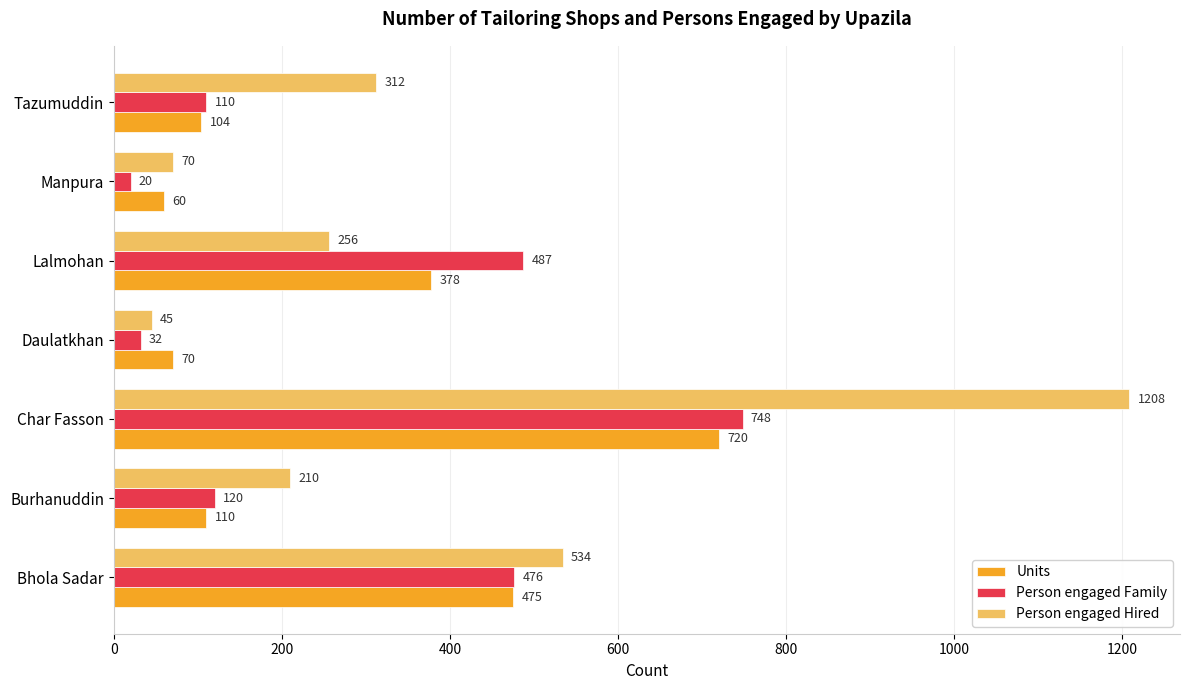

Rank the series by their maximum value, from lowest to highest.

Units, Person engaged Family, Person engaged Hired